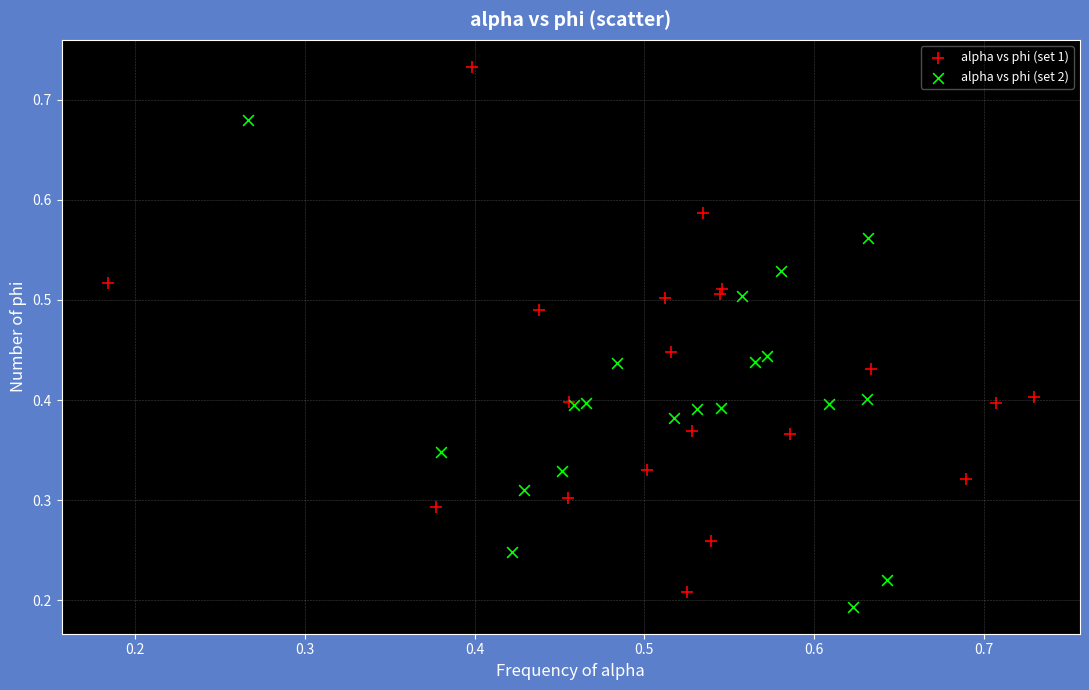

Which series reaches the maximum Y coordinate?

alpha vs phi (set 1)